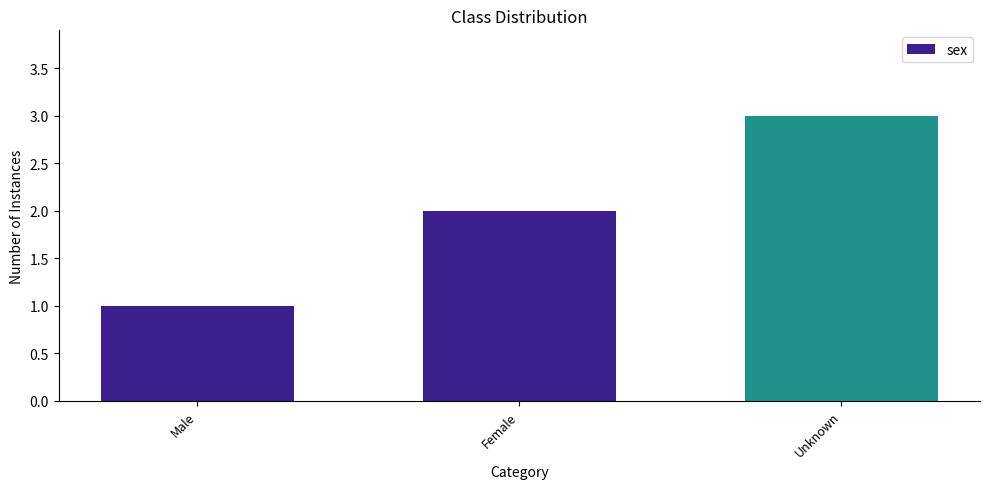

What is the value of the 3rd bar from the left?

3